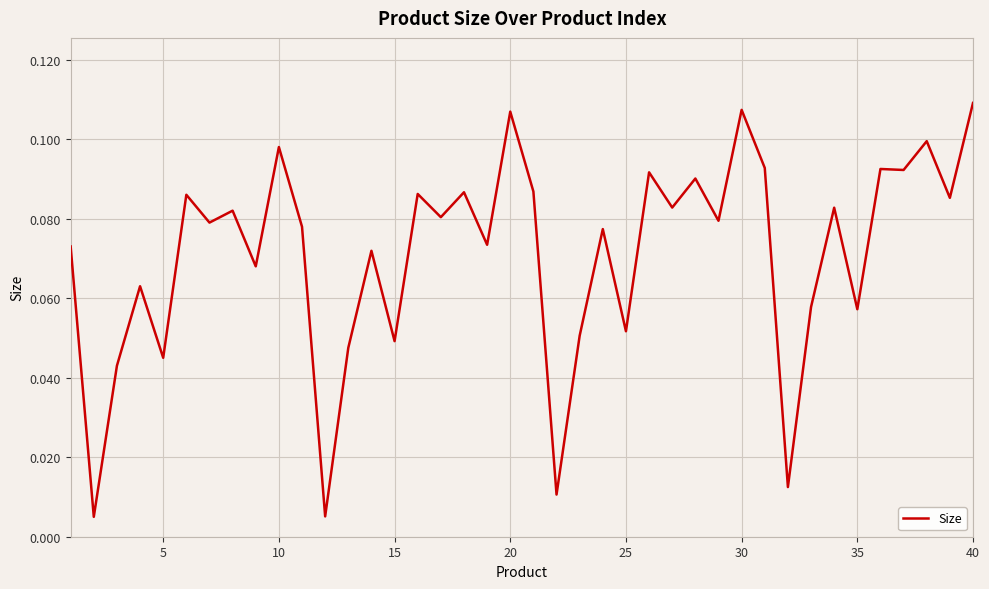

How many distinct data groups are displayed?

1